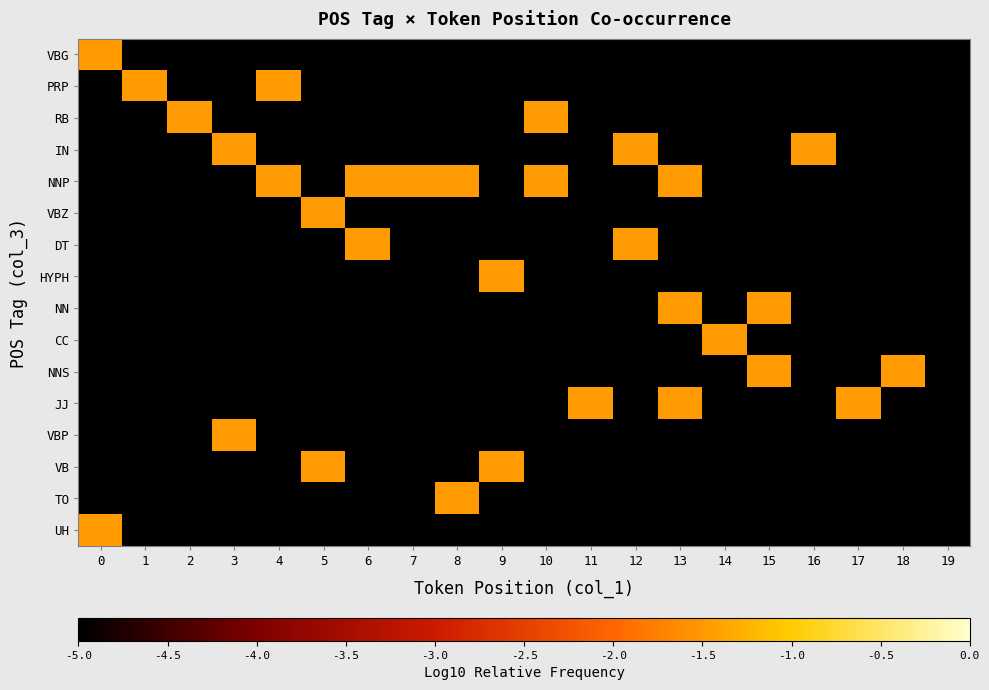

Reading right to left, list all the values displayed in this chart.

VBG: 19=-5.0	18=-5.0	17=-5.0	16=-5.0	15=-5.0	14=-5.0	13=-5.0	12=-5.0	11=-5.0	10=-5.0	9=-5.0	8=-5.0	7=-5.0	6=-5.0	5=-5.0	4=-5.0	3=-5.0	2=-5.0	1=-5.0	0=-1.5
PRP: 19=-5.0	18=-5.0	17=-5.0	16=-5.0	15=-5.0	14=-5.0	13=-5.0	12=-5.0	11=-5.0	10=-5.0	9=-5.0	8=-5.0	7=-5.0	6=-5.0	5=-5.0	4=-1.5	3=-5.0	2=-5.0	1=-1.5	0=-5.0
RB: 19=-5.0	18=-5.0	17=-5.0	16=-5.0	15=-5.0	14=-5.0	13=-5.0	12=-5.0	11=-5.0	10=-1.5	9=-5.0	8=-5.0	7=-5.0	6=-5.0	5=-5.0	4=-5.0	3=-5.0	2=-1.5	1=-5.0	0=-5.0
IN: 19=-5.0	18=-5.0	17=-5.0	16=-1.5	15=-5.0	14=-5.0	13=-5.0	12=-1.5	11=-5.0	10=-5.0	9=-5.0	8=-5.0	7=-5.0	6=-5.0	5=-5.0	4=-5.0	3=-1.5	2=-5.0	1=-5.0	0=-5.0
NNP: 19=-5.0	18=-5.0	17=-5.0	16=-5.0	15=-5.0	14=-5.0	13=-1.5	12=-5.0	11=-5.0	10=-1.5	9=-5.0	8=-1.5	7=-1.5	6=-1.5	5=-5.0	4=-1.5	3=-5.0	2=-5.0	1=-5.0	0=-5.0
VBZ: 19=-5.0	18=-5.0	17=-5.0	16=-5.0	15=-5.0	14=-5.0	13=-5.0	12=-5.0	11=-5.0	10=-5.0	9=-5.0	8=-5.0	7=-5.0	6=-5.0	5=-1.5	4=-5.0	3=-5.0	2=-5.0	1=-5.0	0=-5.0
DT: 19=-5.0	18=-5.0	17=-5.0	16=-5.0	15=-5.0	14=-5.0	13=-5.0	12=-1.5	11=-5.0	10=-5.0	9=-5.0	8=-5.0	7=-5.0	6=-1.5	5=-5.0	4=-5.0	3=-5.0	2=-5.0	1=-5.0	0=-5.0
HYPH: 19=-5.0	18=-5.0	17=-5.0	16=-5.0	15=-5.0	14=-5.0	13=-5.0	12=-5.0	11=-5.0	10=-5.0	9=-1.5	8=-5.0	7=-5.0	6=-5.0	5=-5.0	4=-5.0	3=-5.0	2=-5.0	1=-5.0	0=-5.0
NN: 19=-5.0	18=-5.0	17=-5.0	16=-5.0	15=-1.5	14=-5.0	13=-1.5	12=-5.0	11=-5.0	10=-5.0	9=-5.0	8=-5.0	7=-5.0	6=-5.0	5=-5.0	4=-5.0	3=-5.0	2=-5.0	1=-5.0	0=-5.0
CC: 19=-5.0	18=-5.0	17=-5.0	16=-5.0	15=-5.0	14=-1.5	13=-5.0	12=-5.0	11=-5.0	10=-5.0	9=-5.0	8=-5.0	7=-5.0	6=-5.0	5=-5.0	4=-5.0	3=-5.0	2=-5.0	1=-5.0	0=-5.0
NNS: 19=-5.0	18=-1.5	17=-5.0	16=-5.0	15=-1.5	14=-5.0	13=-5.0	12=-5.0	11=-5.0	10=-5.0	9=-5.0	8=-5.0	7=-5.0	6=-5.0	5=-5.0	4=-5.0	3=-5.0	2=-5.0	1=-5.0	0=-5.0
JJ: 19=-5.0	18=-5.0	17=-1.5	16=-5.0	15=-5.0	14=-5.0	13=-1.5	12=-5.0	11=-1.5	10=-5.0	9=-5.0	8=-5.0	7=-5.0	6=-5.0	5=-5.0	4=-5.0	3=-5.0	2=-5.0	1=-5.0	0=-5.0
VBP: 19=-5.0	18=-5.0	17=-5.0	16=-5.0	15=-5.0	14=-5.0	13=-5.0	12=-5.0	11=-5.0	10=-5.0	9=-5.0	8=-5.0	7=-5.0	6=-5.0	5=-5.0	4=-5.0	3=-1.5	2=-5.0	1=-5.0	0=-5.0
VB: 19=-5.0	18=-5.0	17=-5.0	16=-5.0	15=-5.0	14=-5.0	13=-5.0	12=-5.0	11=-5.0	10=-5.0	9=-1.5	8=-5.0	7=-5.0	6=-5.0	5=-1.5	4=-5.0	3=-5.0	2=-5.0	1=-5.0	0=-5.0
TO: 19=-5.0	18=-5.0	17=-5.0	16=-5.0	15=-5.0	14=-5.0	13=-5.0	12=-5.0	11=-5.0	10=-5.0	9=-5.0	8=-1.5	7=-5.0	6=-5.0	5=-5.0	4=-5.0	3=-5.0	2=-5.0	1=-5.0	0=-5.0
UH: 19=-5.0	18=-5.0	17=-5.0	16=-5.0	15=-5.0	14=-5.0	13=-5.0	12=-5.0	11=-5.0	10=-5.0	9=-5.0	8=-5.0	7=-5.0	6=-5.0	5=-5.0	4=-5.0	3=-5.0	2=-5.0	1=-5.0	0=-1.5